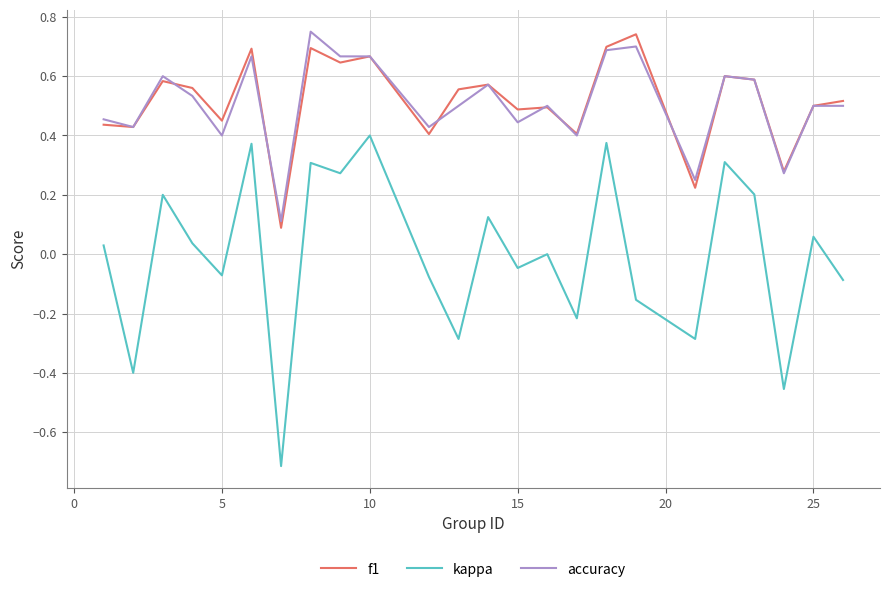

Which series has the widest spread of values?

kappa